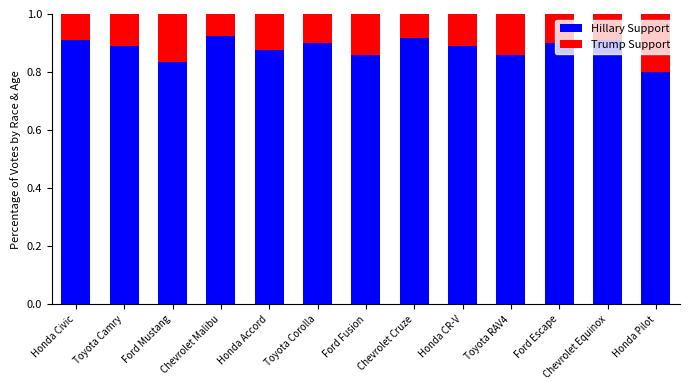

Are the bars grouped side by side (vs. stacked)?

No